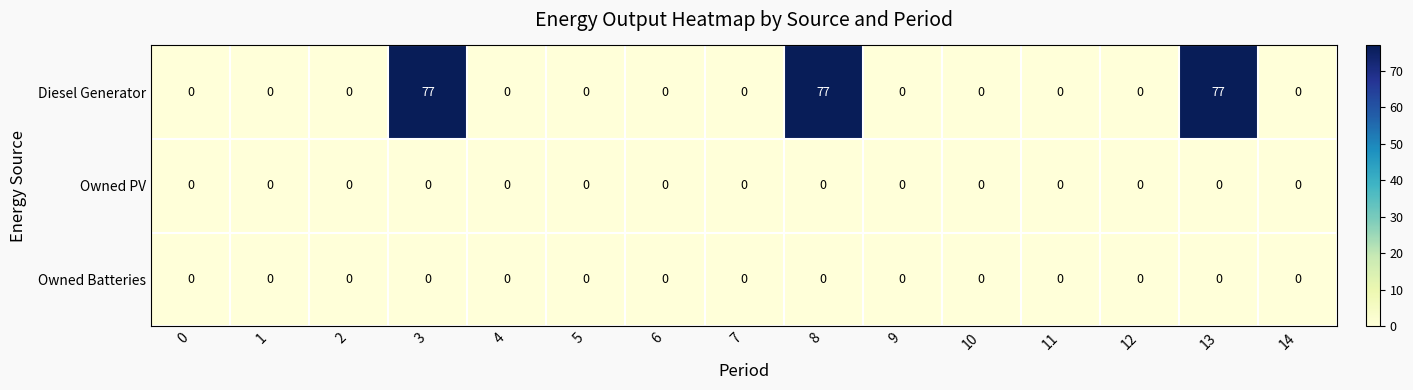

At how many categories does at least one series exceed 36?

3